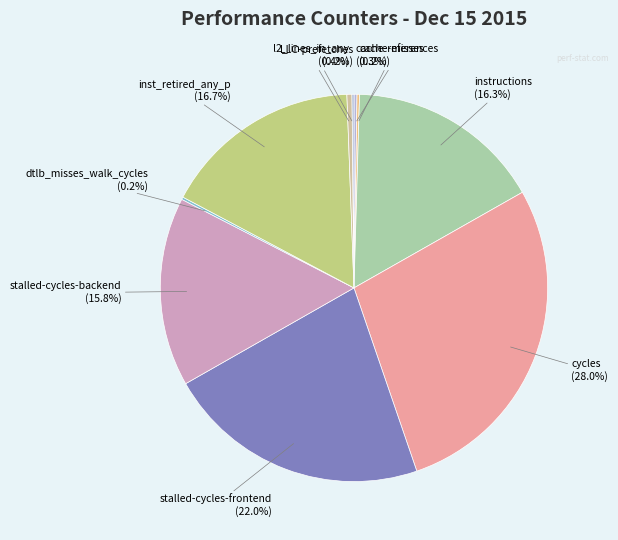

To the nearest percent, what portion does instructions represent?

16%